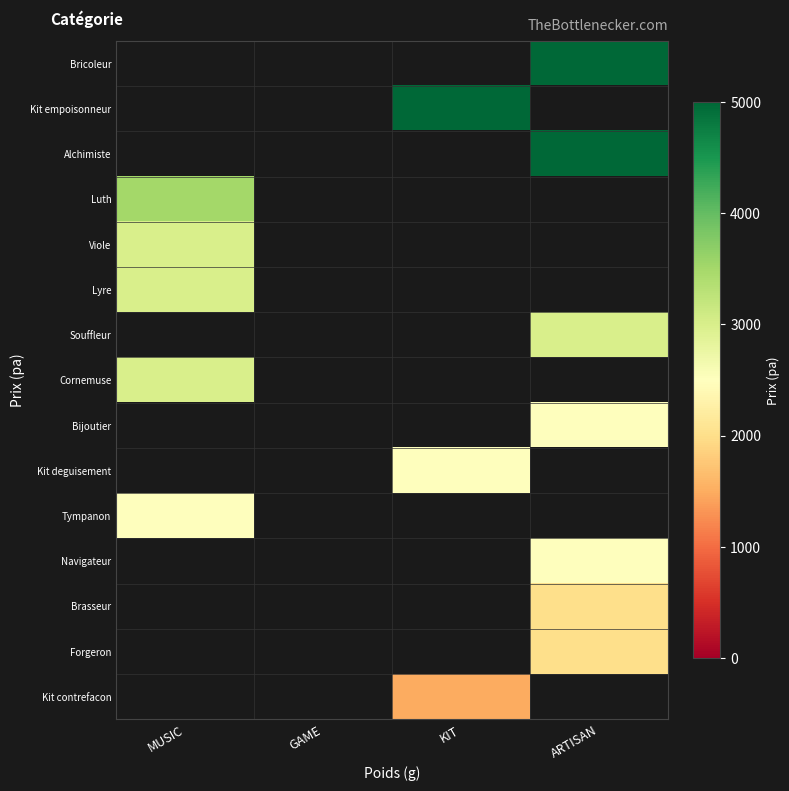

Is the value of Bijoutier at KIT greater than the value of Cornemuse at GAME?

No